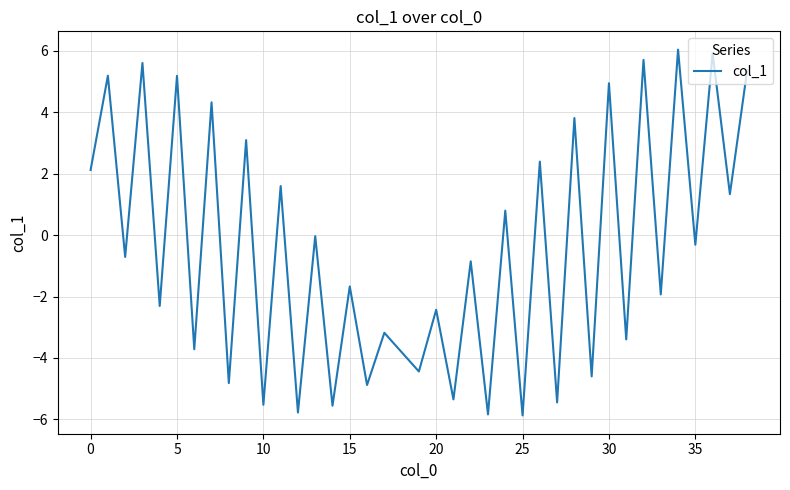

What is the sum of all values?

-19.1